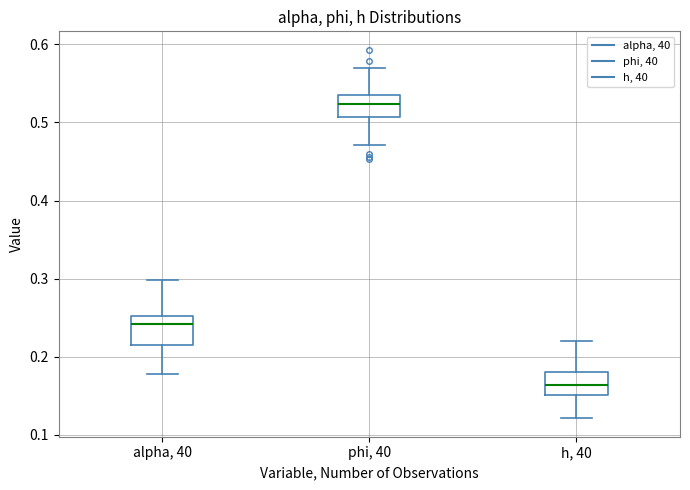

Reading left to right, read every box against the y-axis: the position of its median line, the range the box covers, and the ends of its whiskers. The values are not printed on the chart, so give them approximately, as read against the axis.

alpha, 40: median 0.24, box 0.21 to 0.25, whiskers 0.18 to 0.30
phi, 40: median 0.52, box 0.51 to 0.54, whiskers 0.47 to 0.57
h, 40: median 0.16, box 0.15 to 0.18, whiskers 0.12 to 0.22